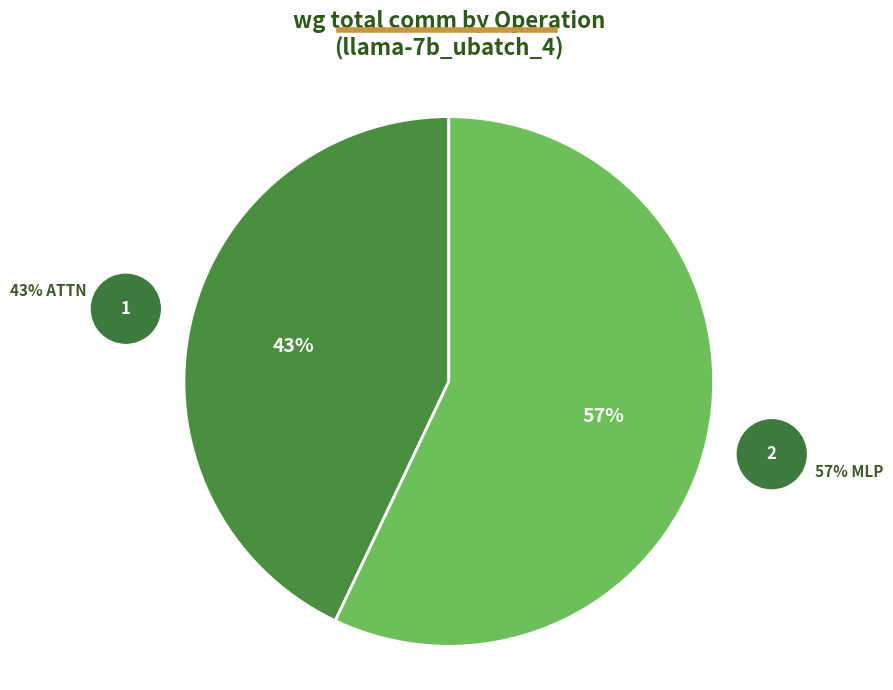

To the nearest percent, what is the difference between the largest and smallest slice percentages?

14%